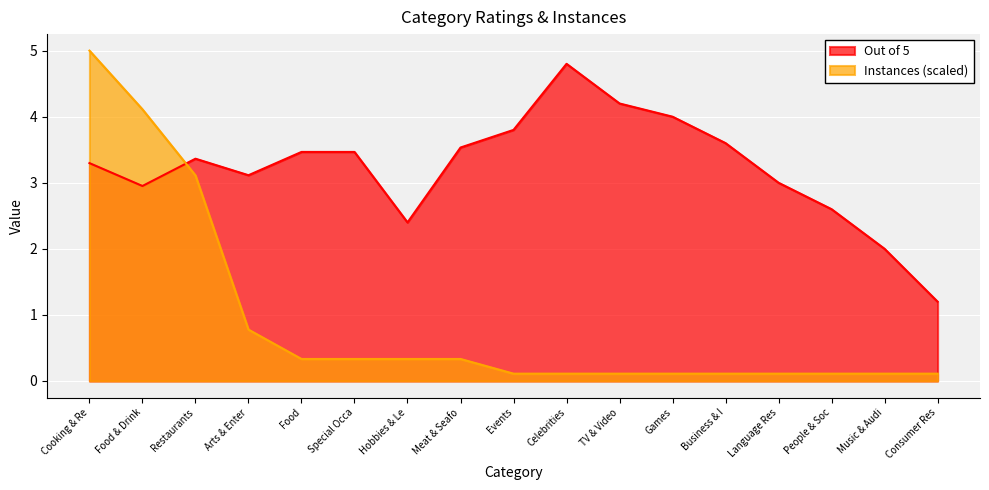

The value of Out of 5 at Business & I is 3.6. True or false?

True